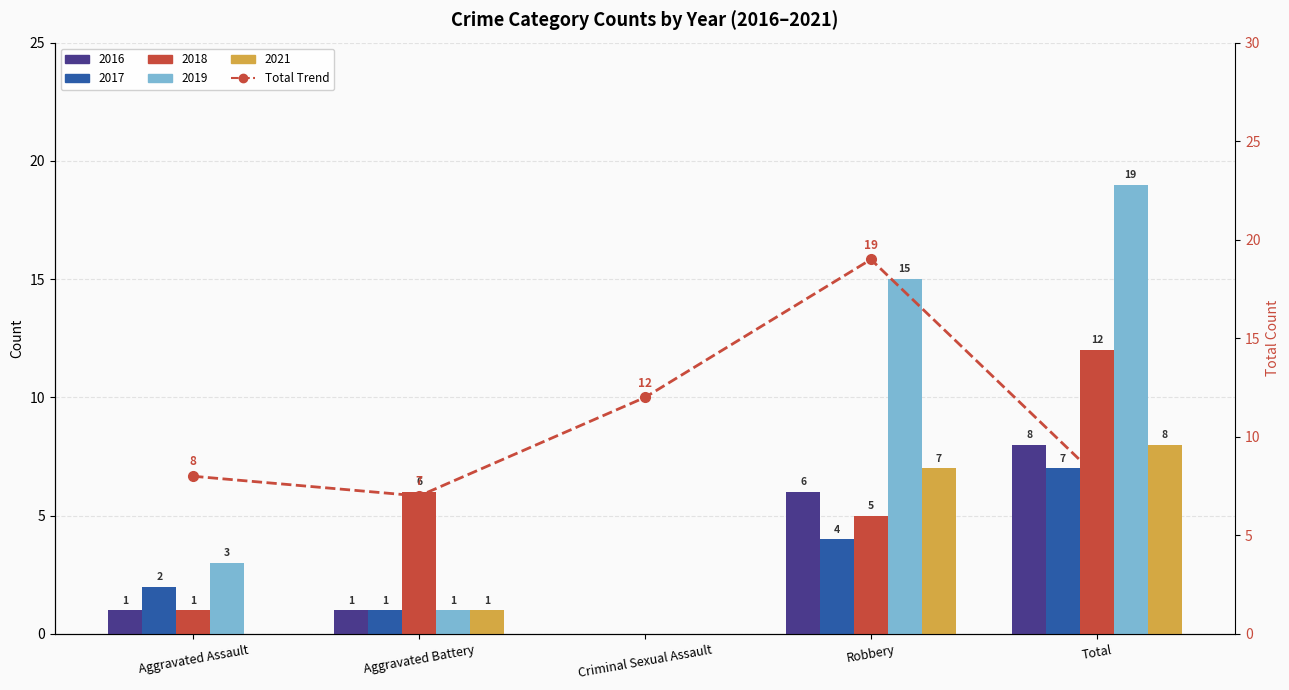

What is the sum of all values?

54